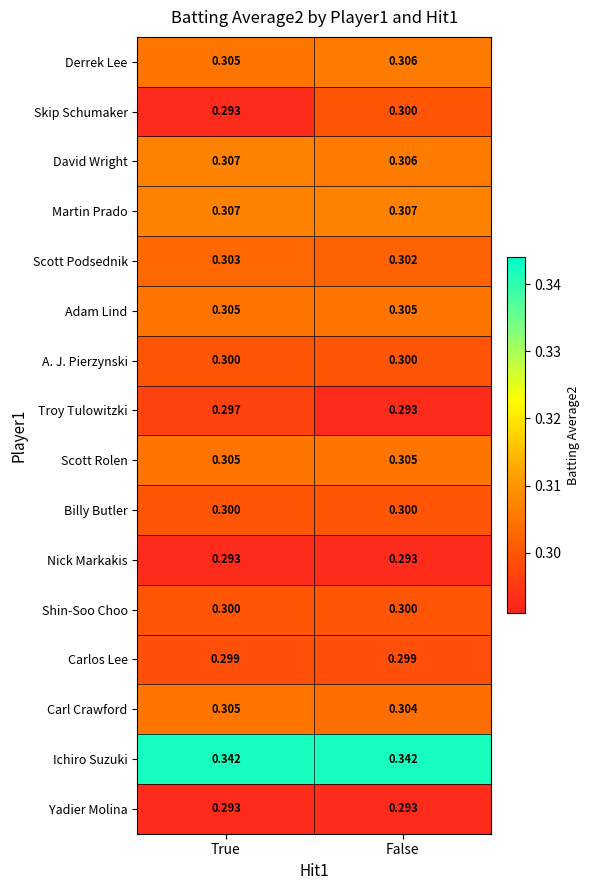

At which label is Scott Podsednik closest to 0?

False